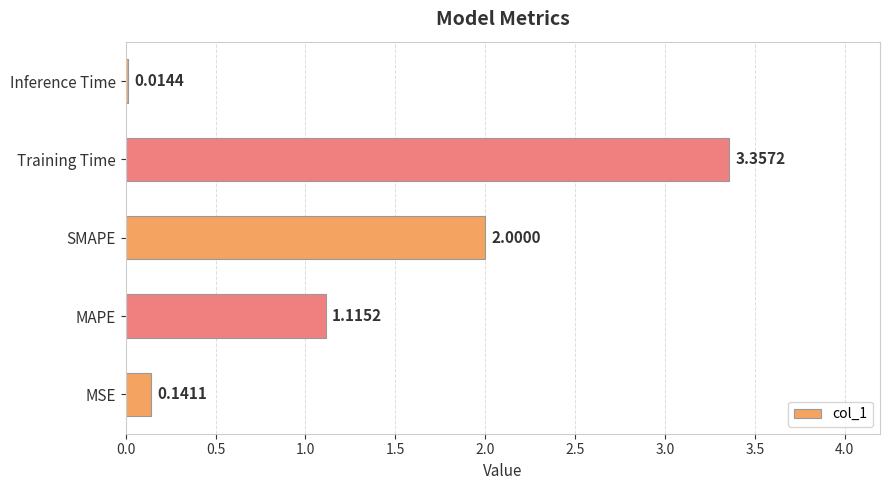

What is the change in value from MAPE to Inference Time?

-1.1